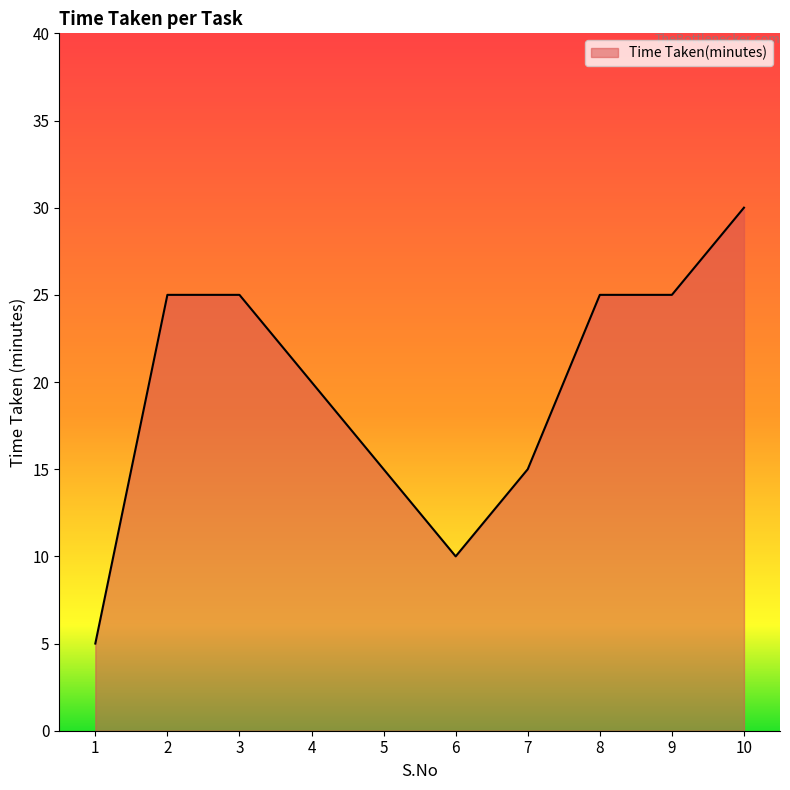

Reading left to right, transcribe all the data shown in this chart.

5	25	25	20	15	10	15	25	25	30